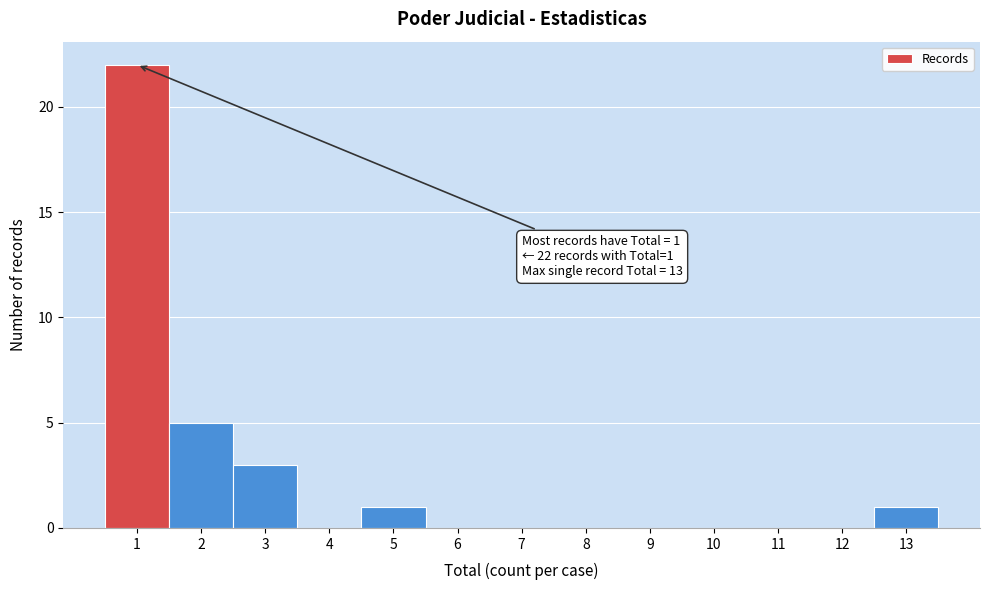

Over which range of the x-axis is the bar tallest?

0.5 to 1.5